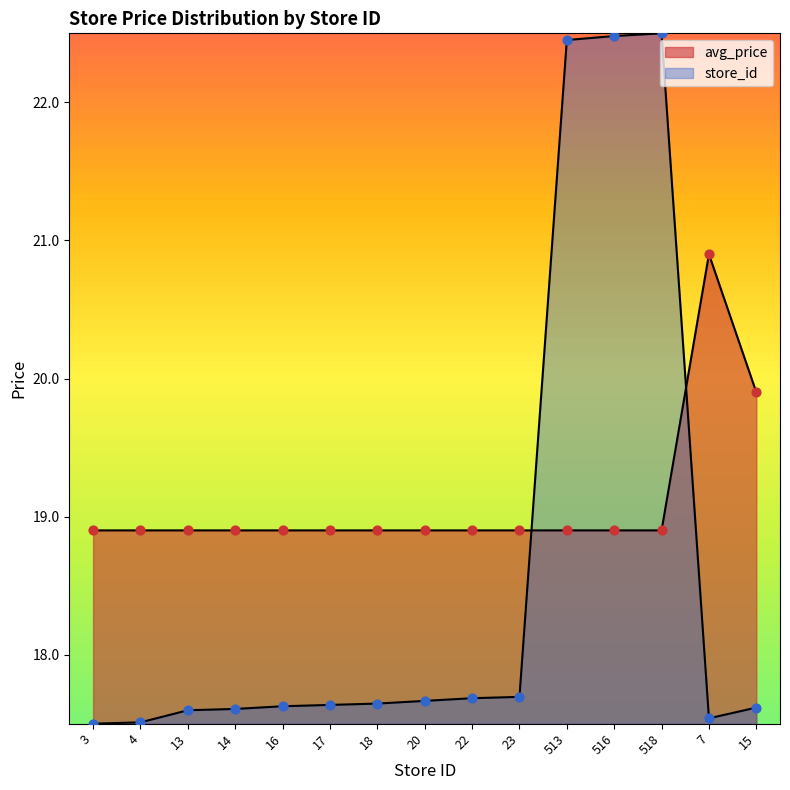

What is the total value across all series at 18?

36.5